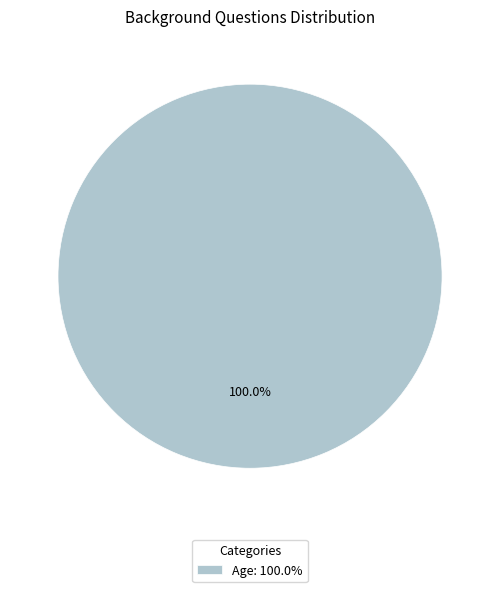

Which category accounts for the majority?

Age: 100.0%